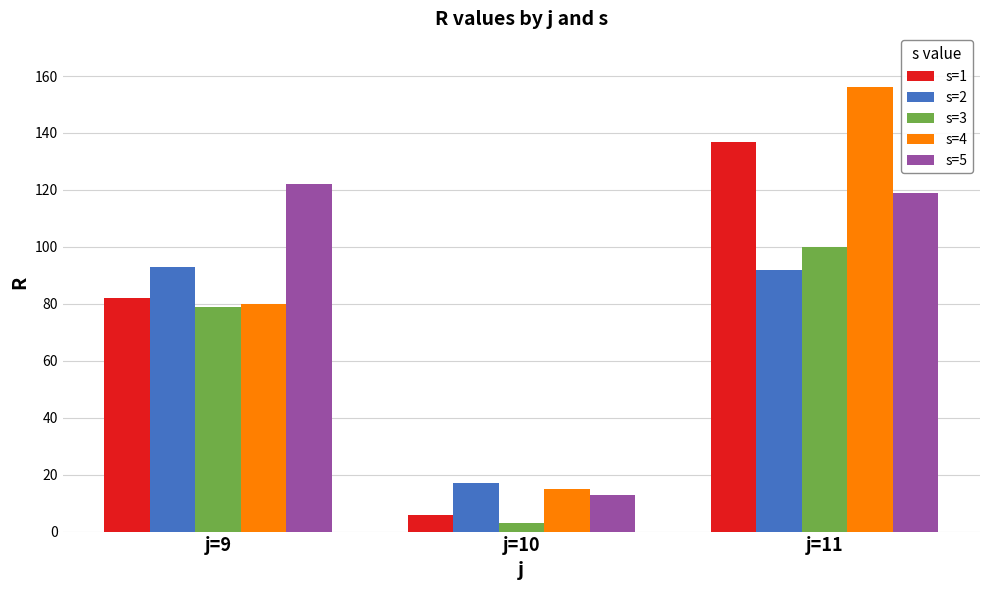

At how many categories does at least one series exceed 100?

2